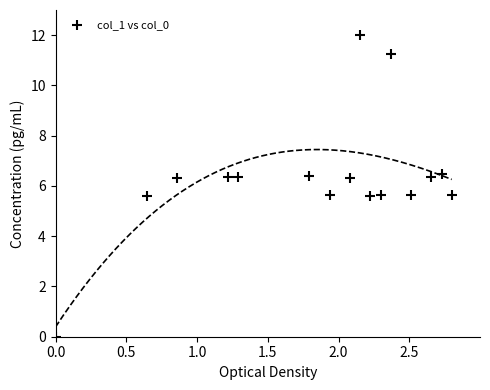

What is the range of X values (max minus min)?

2.8